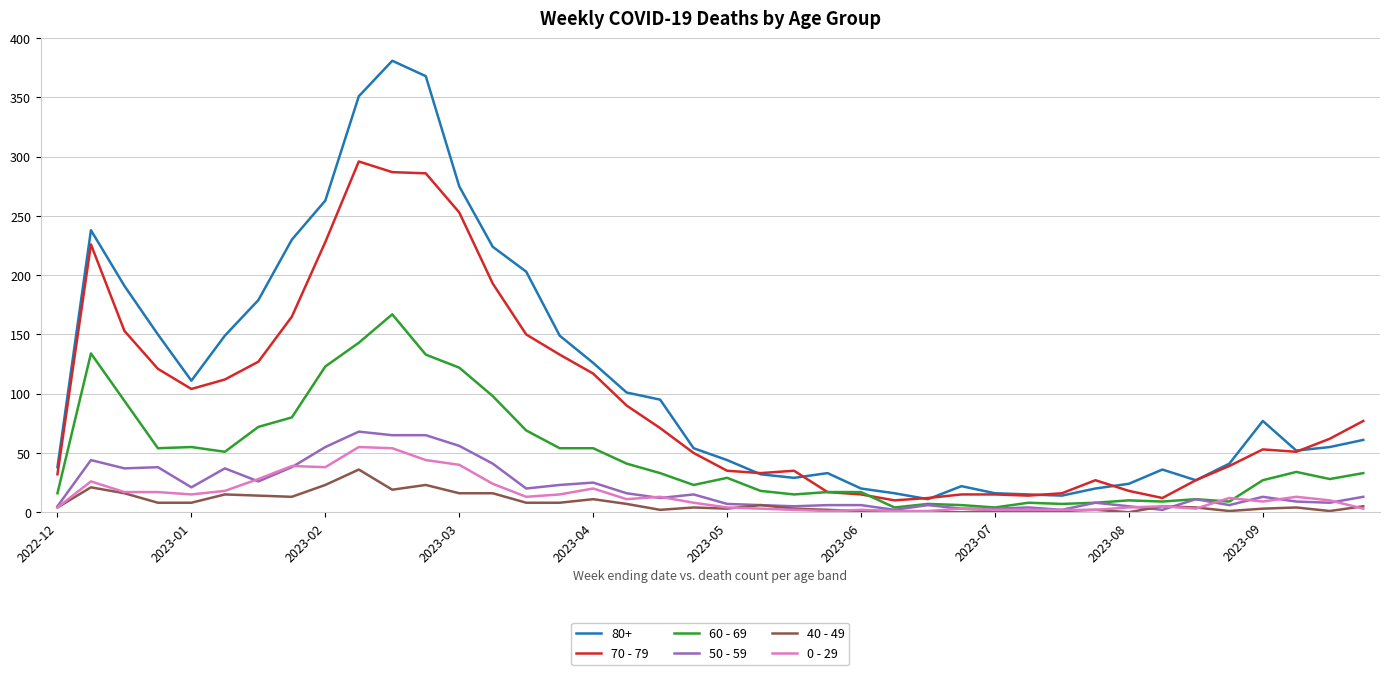

Which series has the largest total across all categories?

80+